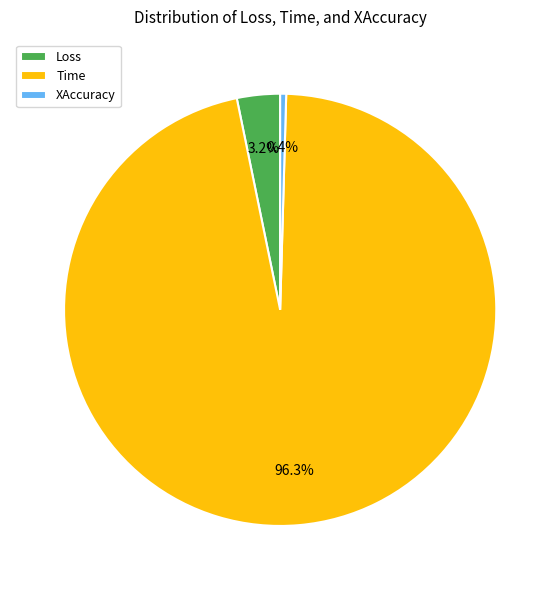

How many slices are in this pie chart?

3